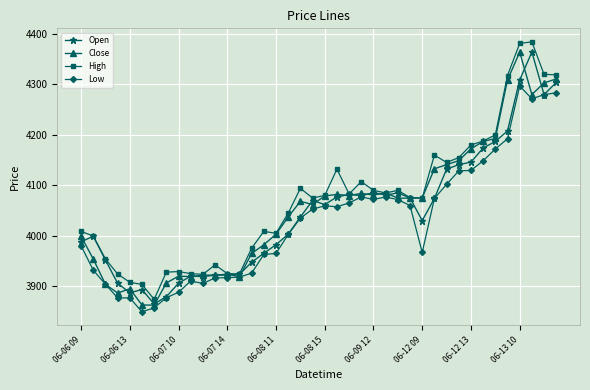

True or false: High has more than 2 interior local peaks.

True